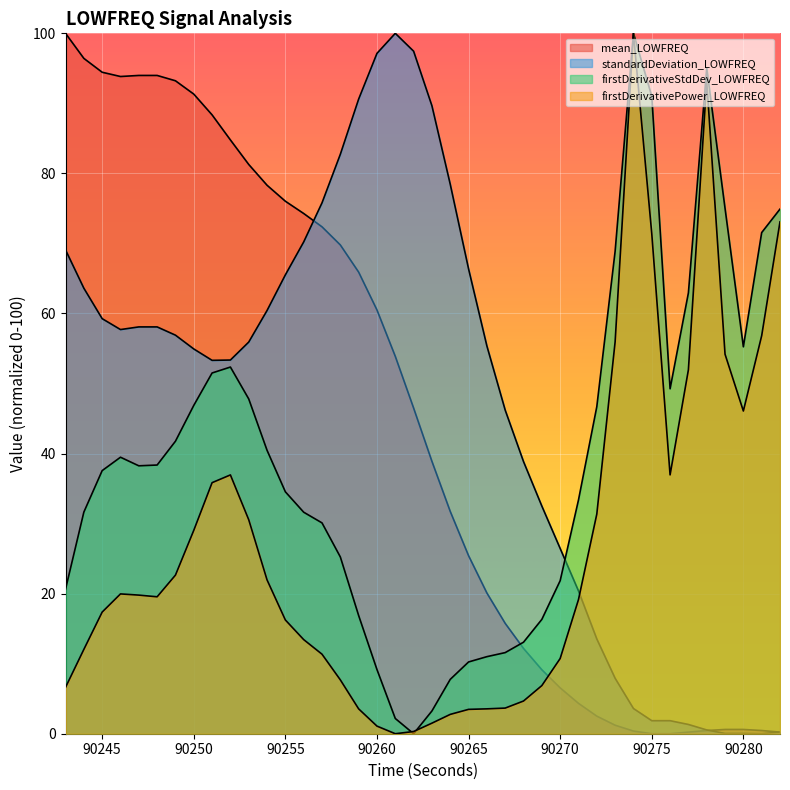

Rank the series at 90272 from highest to lowest value.

firstDerivativeStdDev_LOWFREQ, firstDerivativePower_LOWFREQ, standardDeviation_LOWFREQ, mean_LOWFREQ